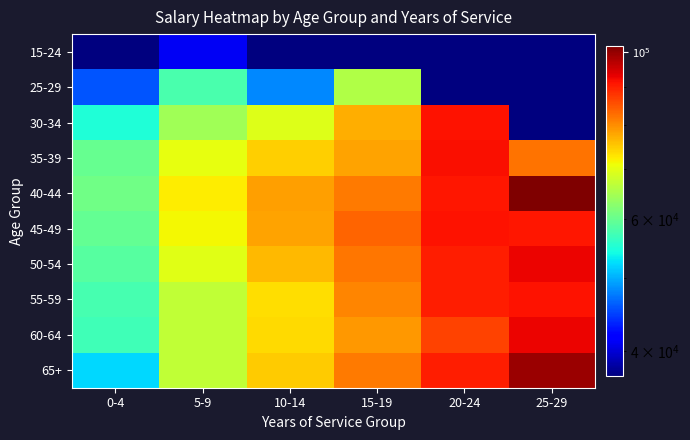

Reading right to left, extract all data points from this chart.

15-24: 25-29=1	20-24=1	15-19=1	10-14=1	5-9=41045	0-4=37001
25-29: 25-29=1	20-24=1	15-19=65516	10-14=48208	5-9=57898	0-4=45817
30-34: 25-29=1	20-24=91213	15-19=77080	10-14=69413	5-9=64336	0-4=54859
35-39: 25-29=82142	20-24=91564	15-19=78191	10-14=74511	5-9=70292	0-4=59856
40-44: 25-29=102111	20-24=90699	15-19=81653	10-14=78454	5-9=72312	0-4=60652
45-49: 25-29=90848	20-24=91183	15-19=83669	10-14=78273	5-9=71431	0-4=59651
50-54: 25-29=92499	20-24=90228	15-19=81865	10-14=76377	5-9=69674	0-4=58668
55-59: 25-29=91090	20-24=90117	15-19=80703	10-14=73245	5-9=66980	0-4=57555
60-64: 25-29=92760	20-24=86539	15-19=79017	10-14=73694	5-9=67063	0-4=57142
65+: 25-29=99422	20-24=90214	15-19=81573	10-14=74875	5-9=66909	0-4=52076